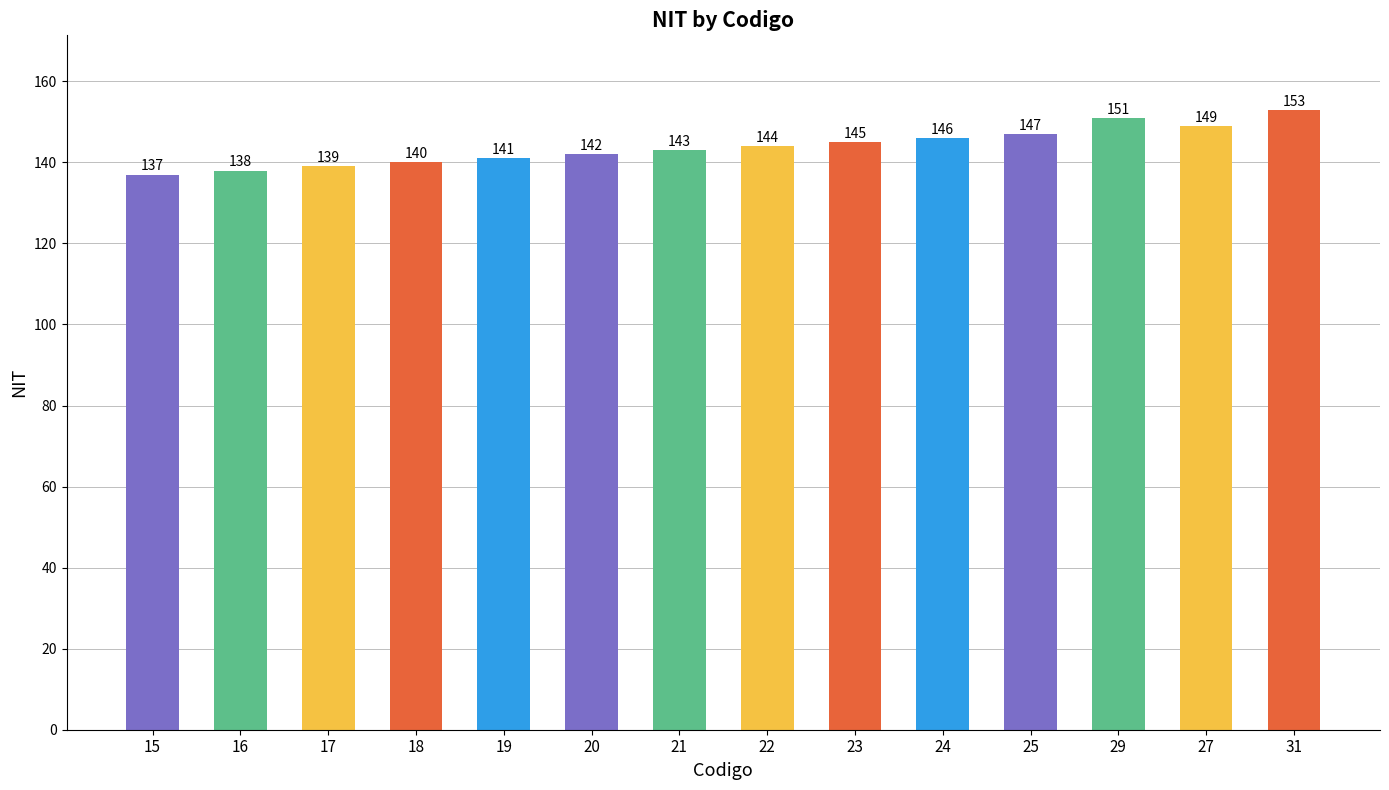

What is the label of the 10th bar from the left?

24